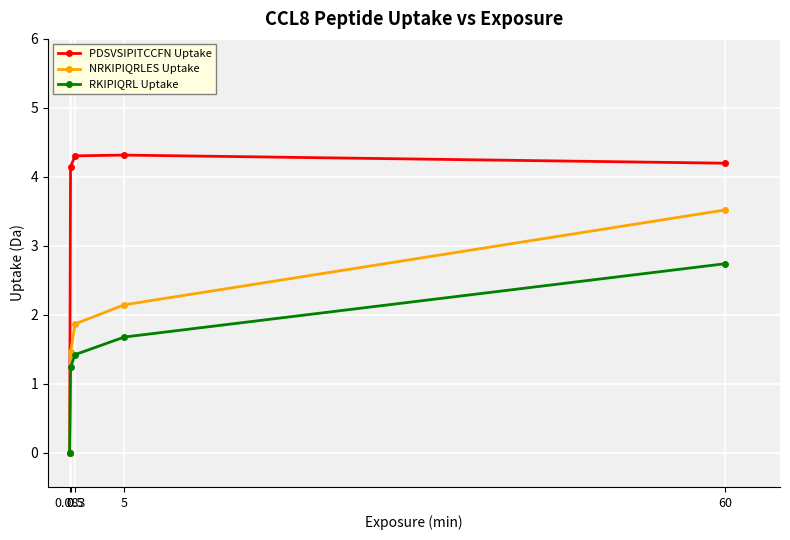

True or false: PDSVSIPITCCFN Uptake has more than 1 interior local peaks.

False